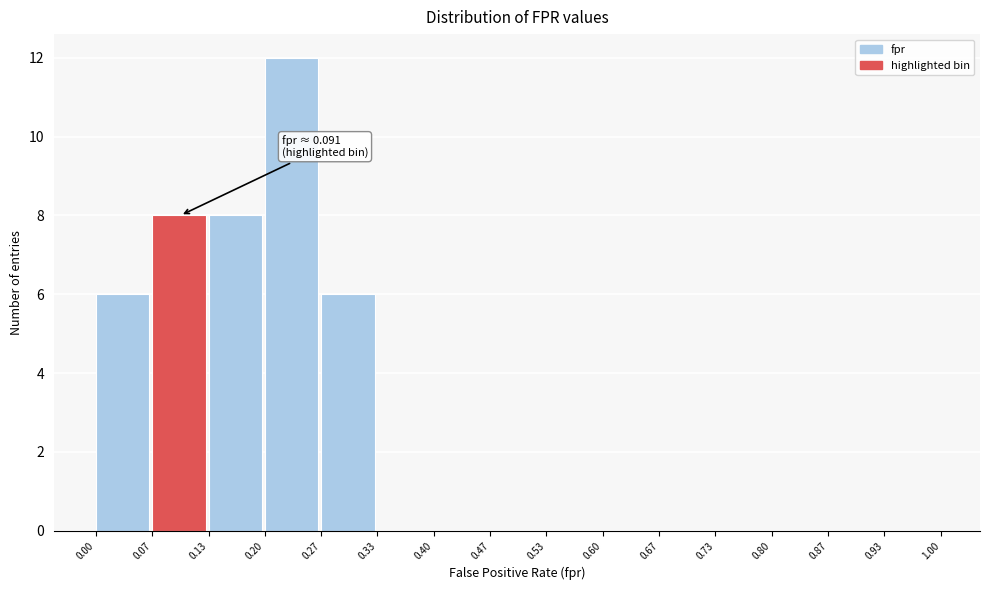

Over which range of the x-axis is the bar tallest?

0.20 to 0.27